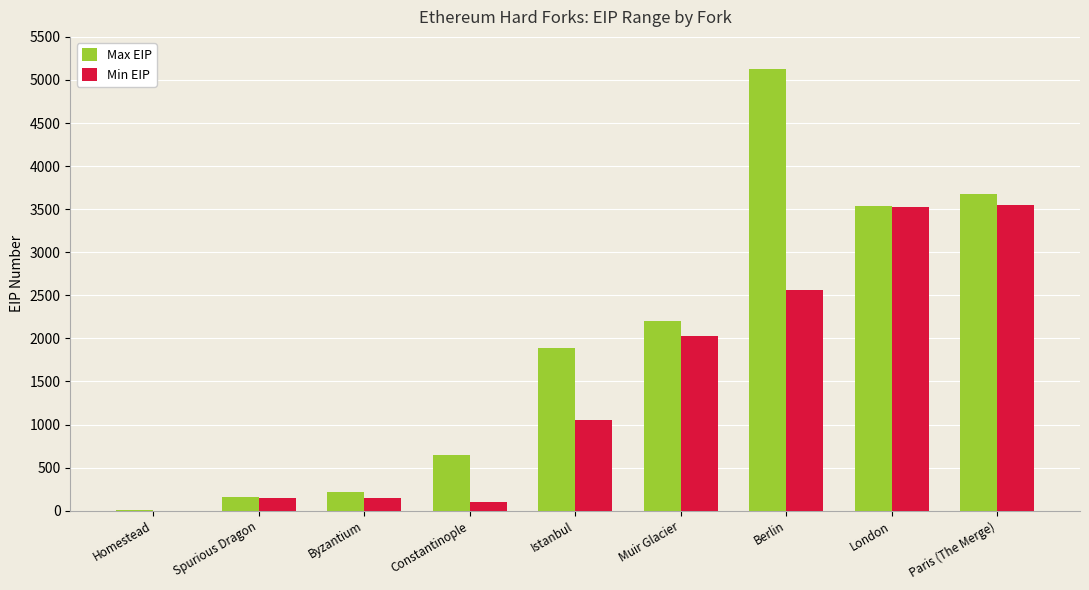

Reading left to right, extract all data points from this chart.

Max EIP: 8	160	214	649	1884	2200	5133	3541	3675
Min EIP: 2	150	150	100	1052	2028	2565	3529	3554